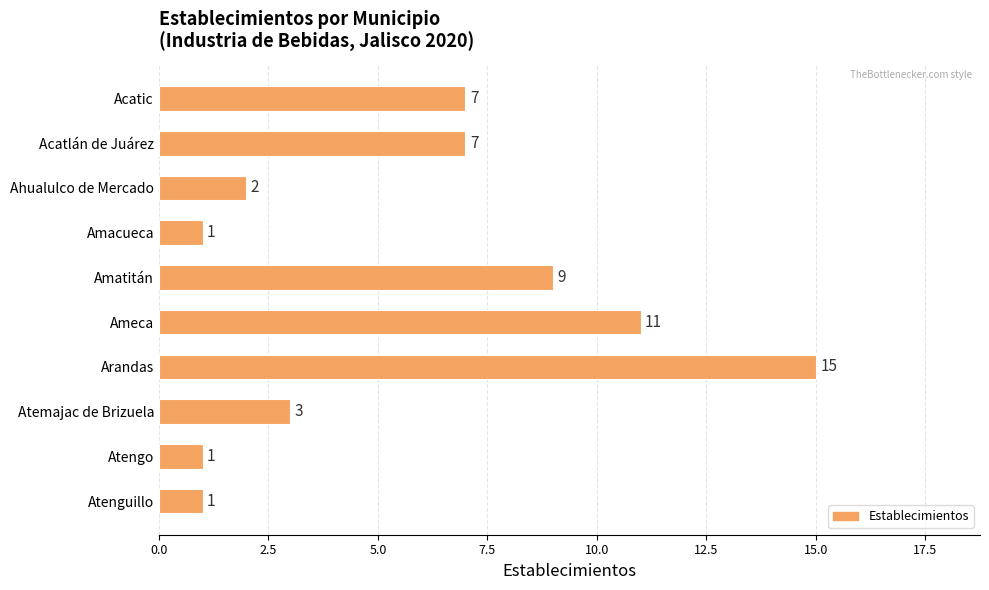

What is the difference between the second highest and second lowest values?

10